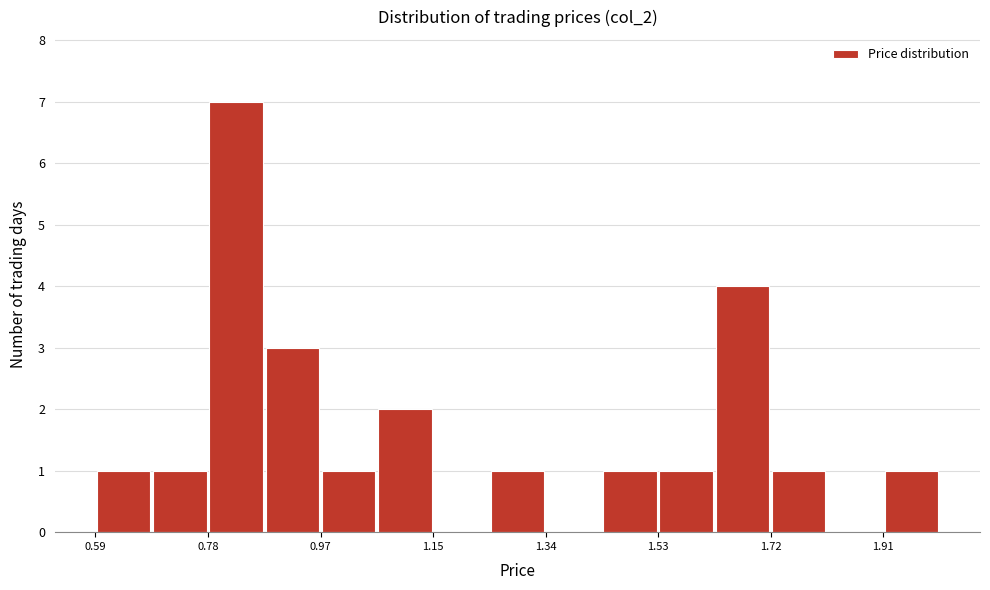

Which range on the x-axis has the tallest bar?

0.778 to 0.872